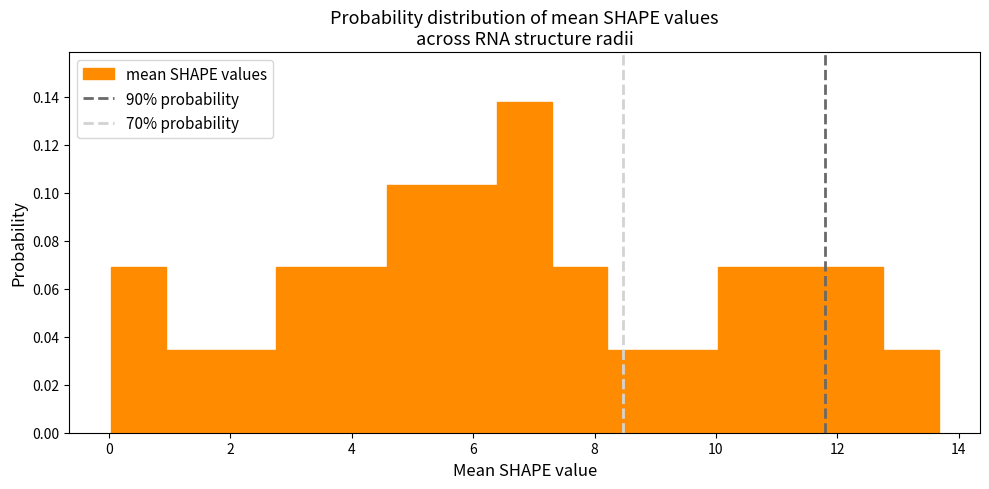

What is the height of the bar covering 11.8 to 12.8 on the x-axis? Neither the bar edges nor the heights are printed on the chart, so give them approximately, as read against the axes.

0.068